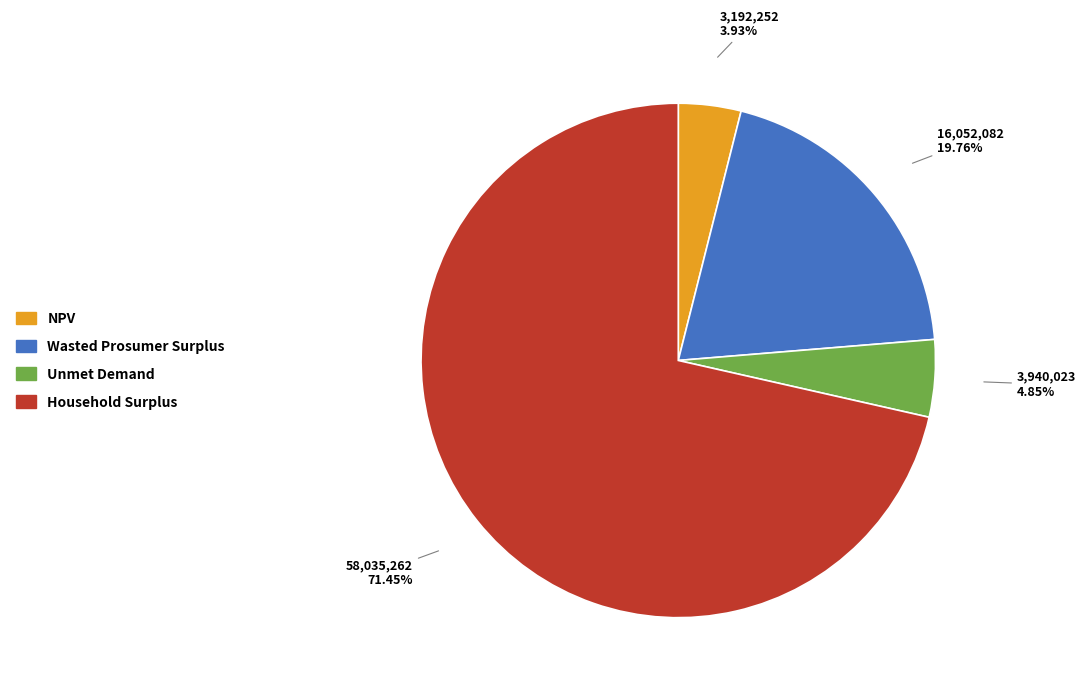

What percentage is the Wasted Prosumer Surplus slice, to the nearest percent?

20%